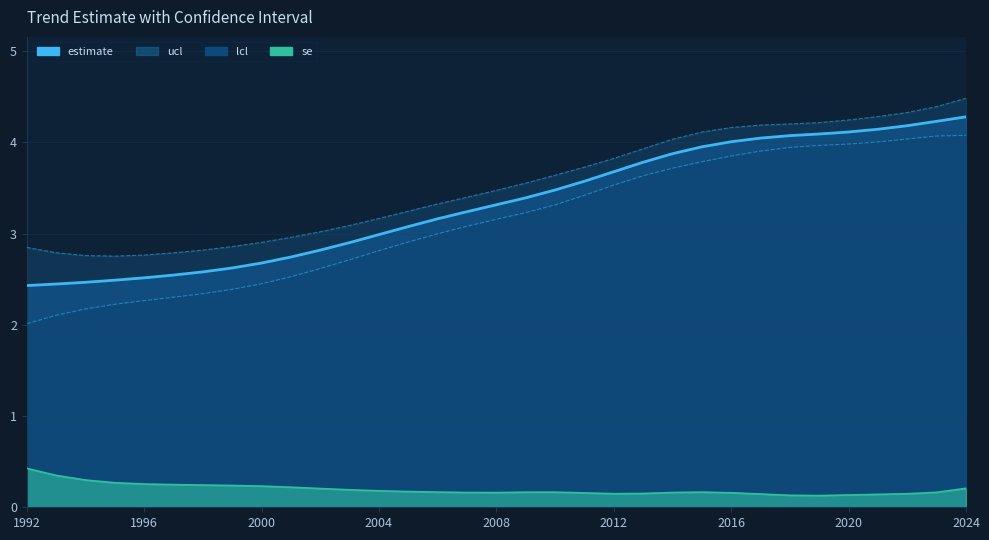

Is the value of estimate at 2006 greater than the value of se at 2006?

Yes